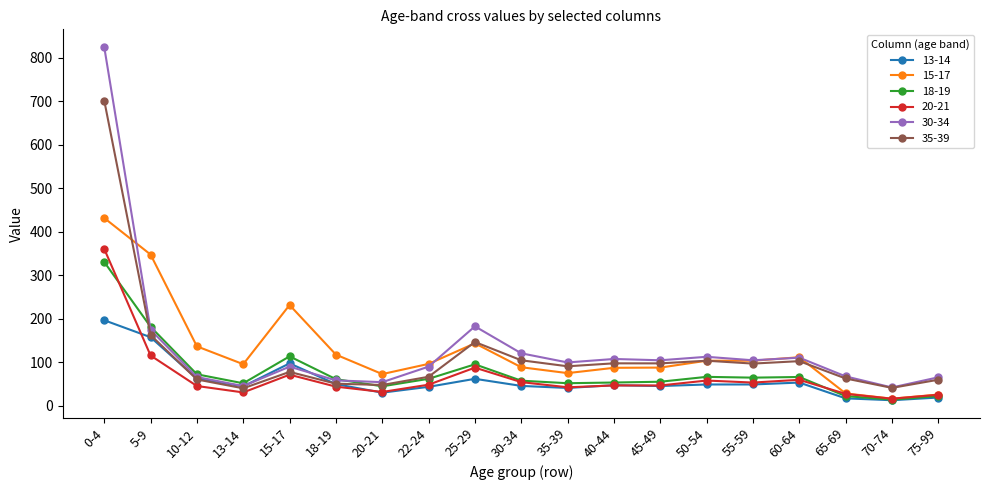

At which category does 15-17 reach its first local valley?

13-14